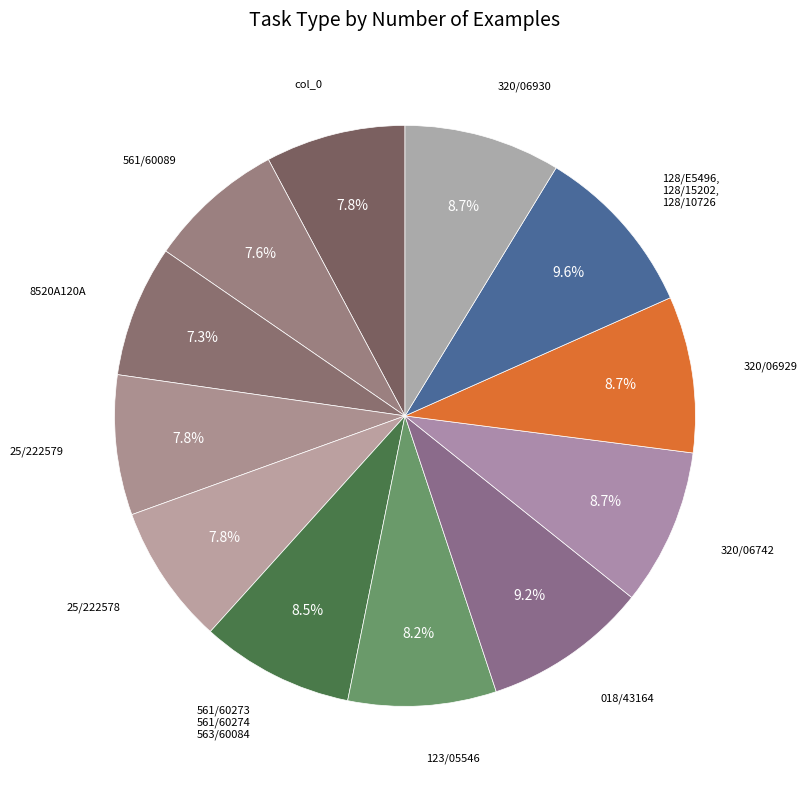

How many segments does this pie chart have?

12